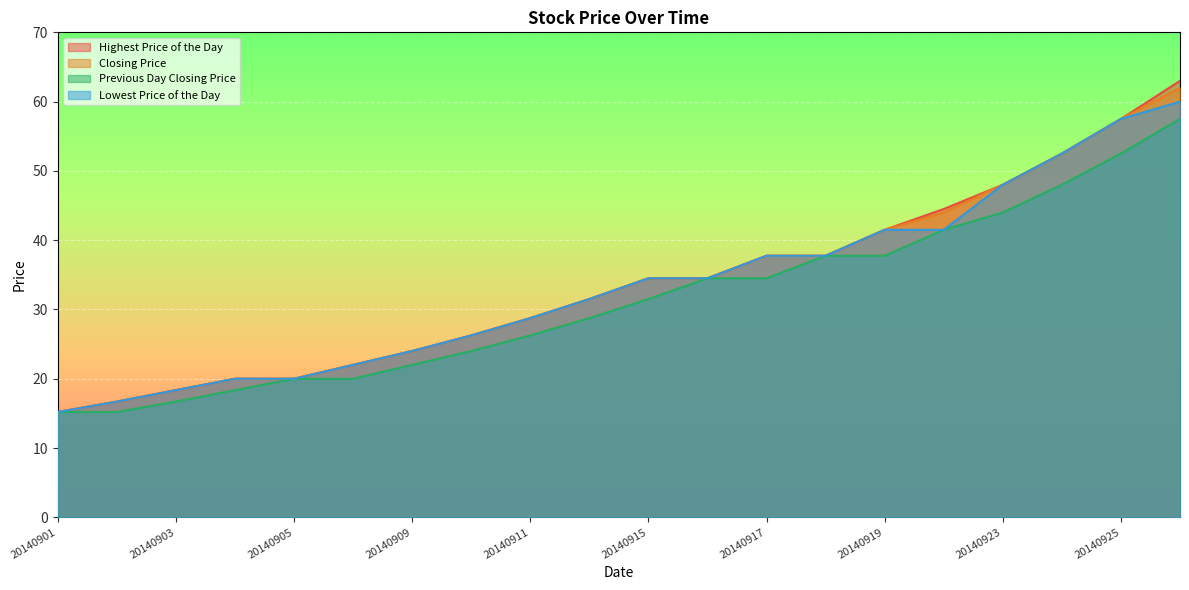

True or false: Previous Day Closing Price and Highest Price of the Day intersect in this chart.

False